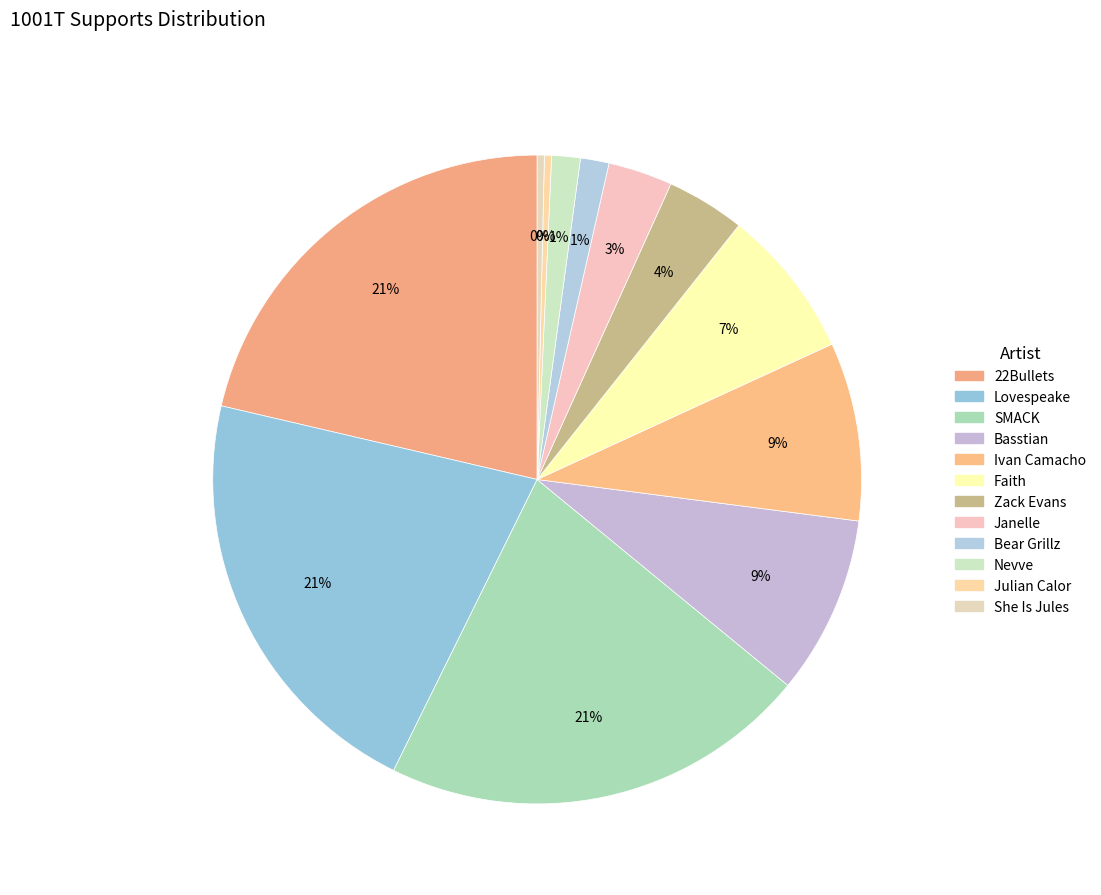

What is the largest slice in the pie chart?

22Bullets